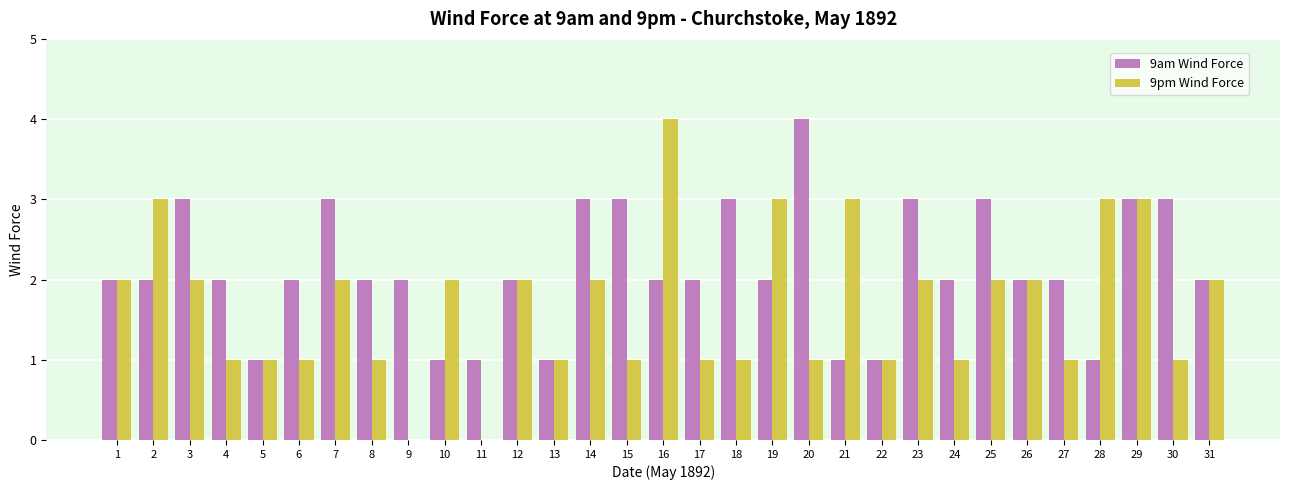

What is the sum of the 9pm Wind Force values at 25 and 22?

3